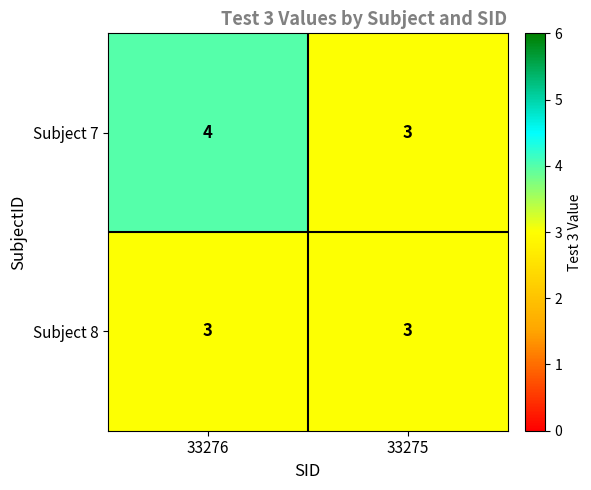

Reading right to left, what are all the values shown in this chart?

Subject 7: 33275=3	33276=4
Subject 8: 33275=3	33276=3